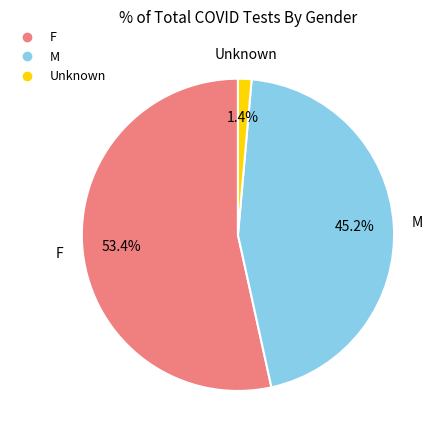

To the nearest percent, what percentage of the pie is F?

53%